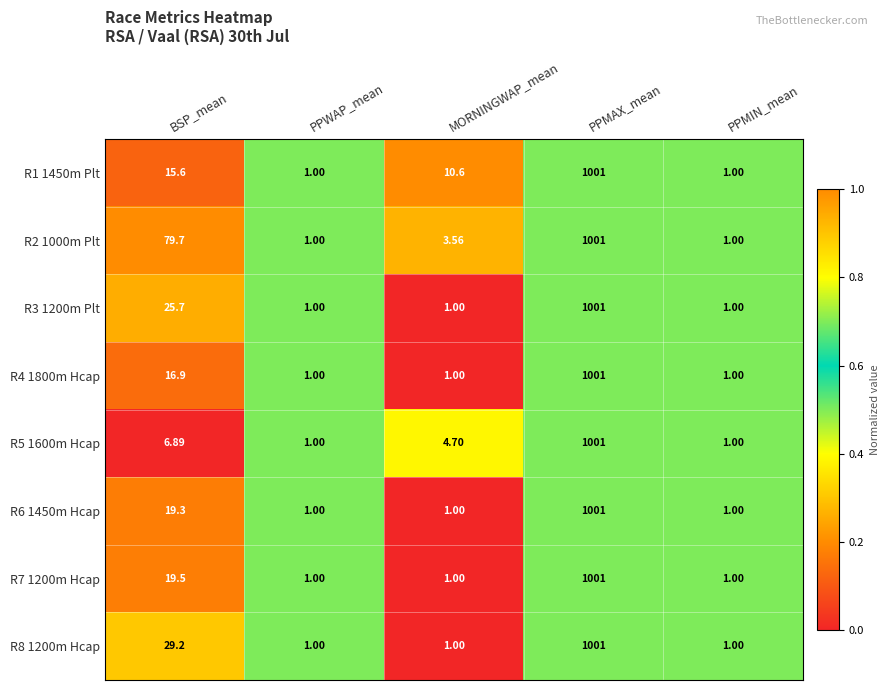

At which category does the chart reach its peak across all series?

PPMAX_mean